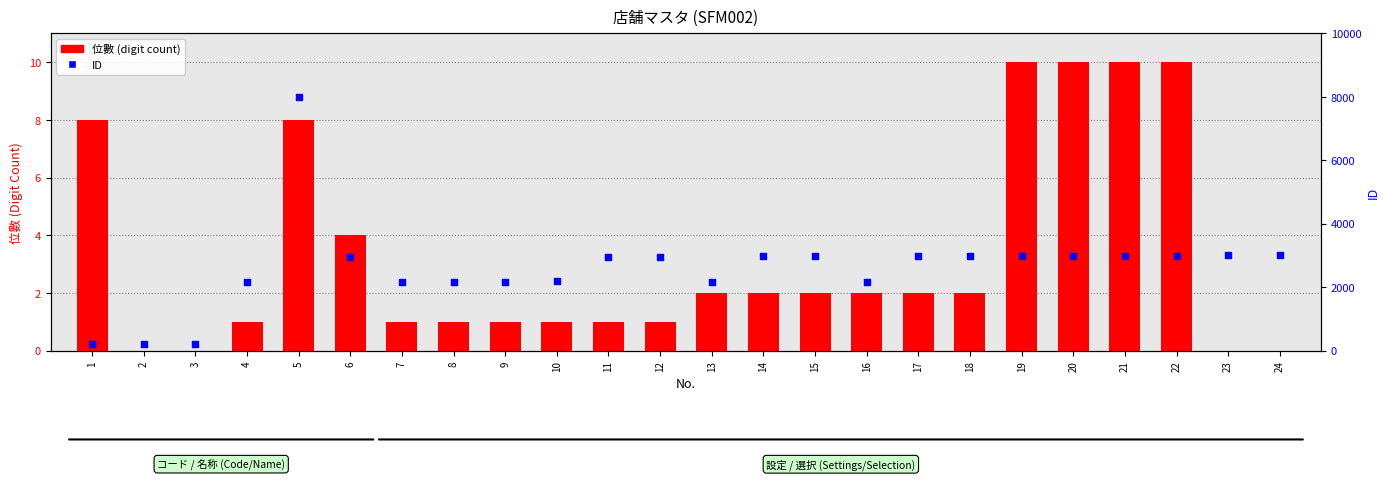

What is the total value across all series at 13?

2179